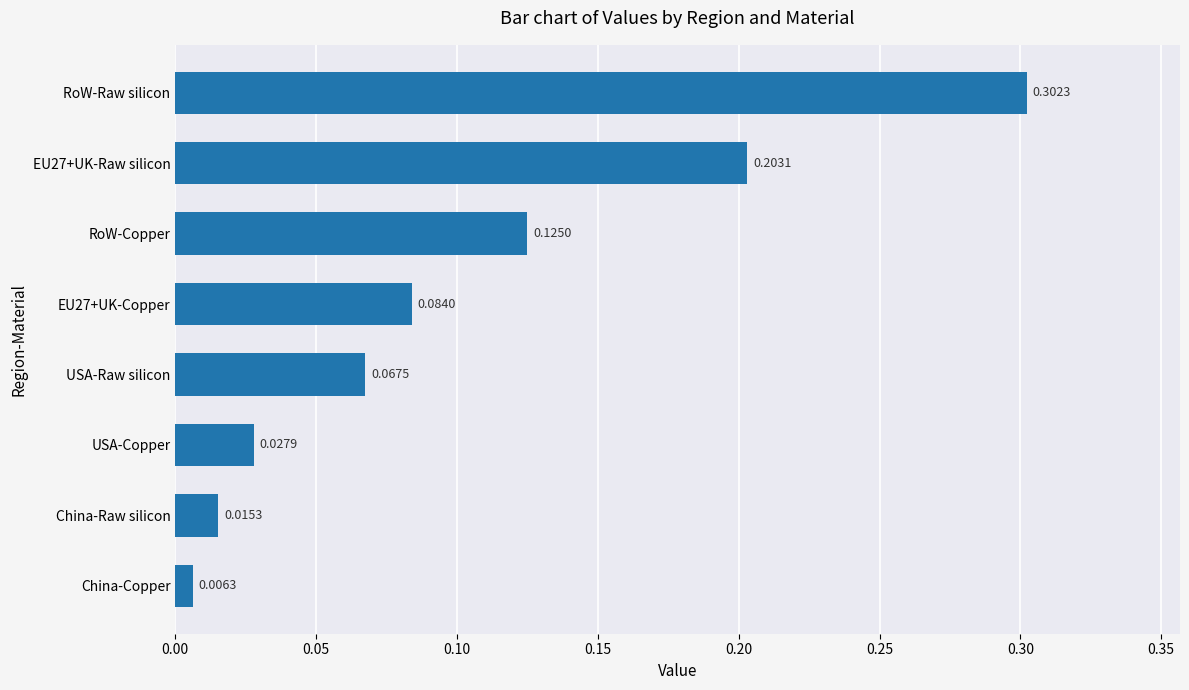

Between RoW-Raw silicon and USA-Raw silicon, which is larger?

RoW-Raw silicon